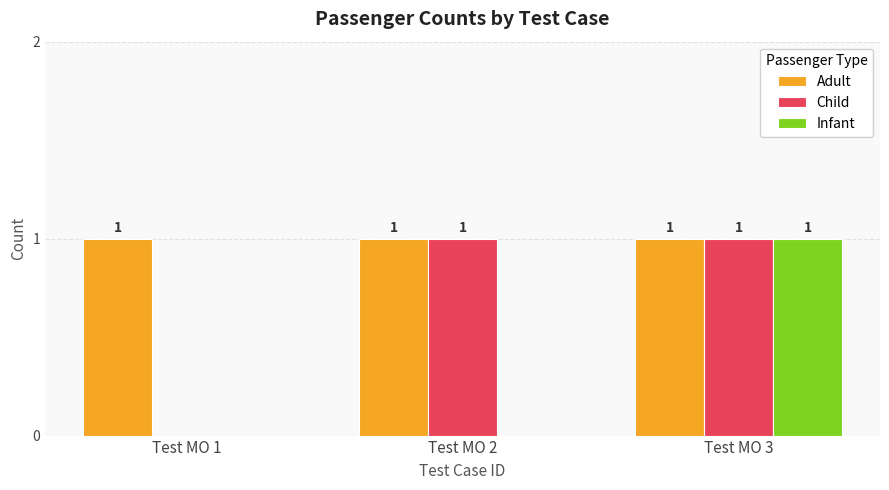

How many Infant values are between 0 and 1?

3